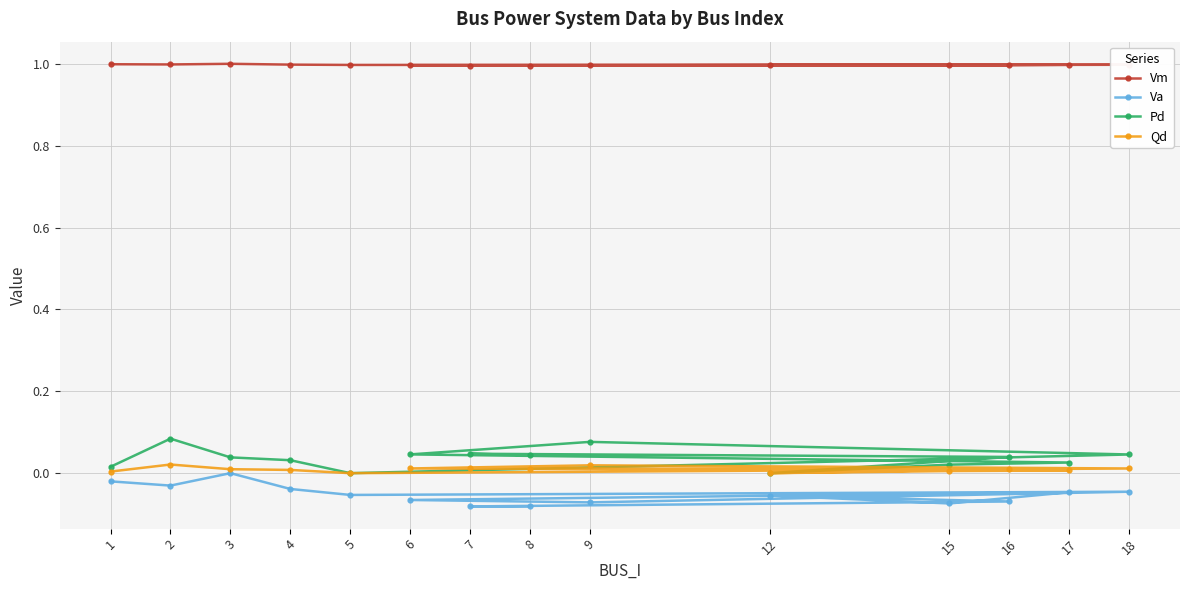

Does the chart have visible grid lines?

Yes